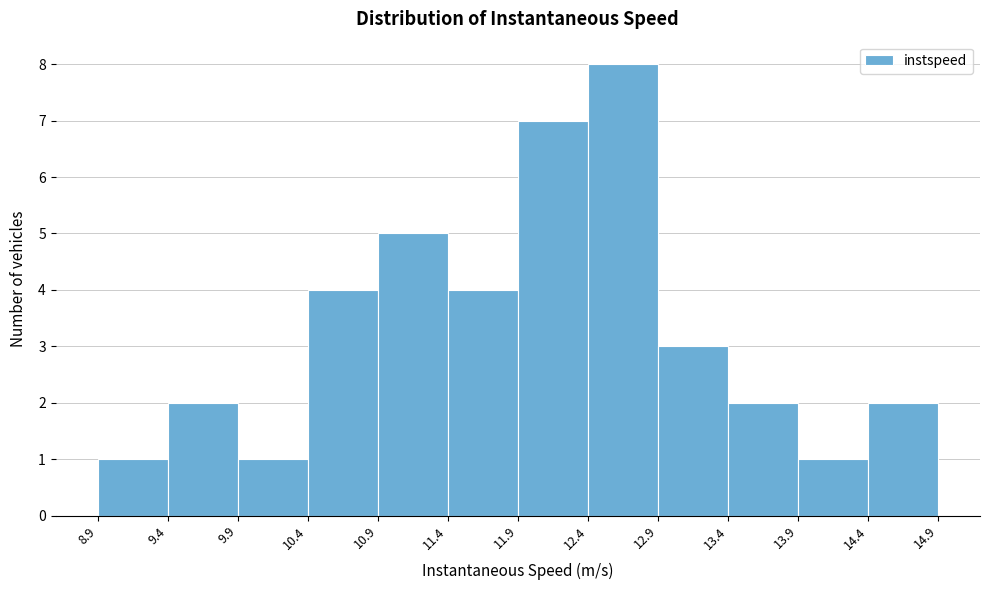

How tall is the bar that spans 11.4 to 11.9 on the x-axis? The values are not printed on the chart, so give them approximately, as read against the axis.

4